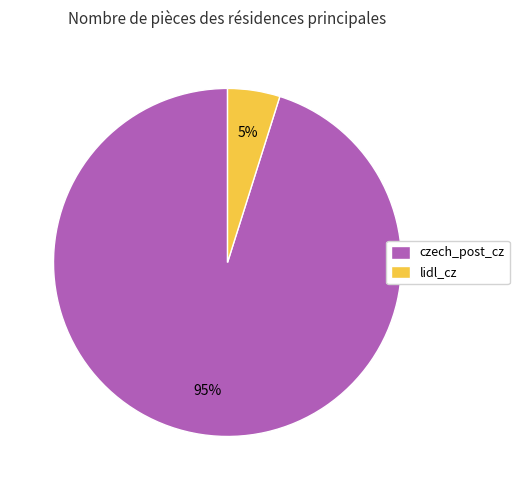

To the nearest percent, what is the difference between the lidl_cz and czech_post_cz slice percentages?

90%